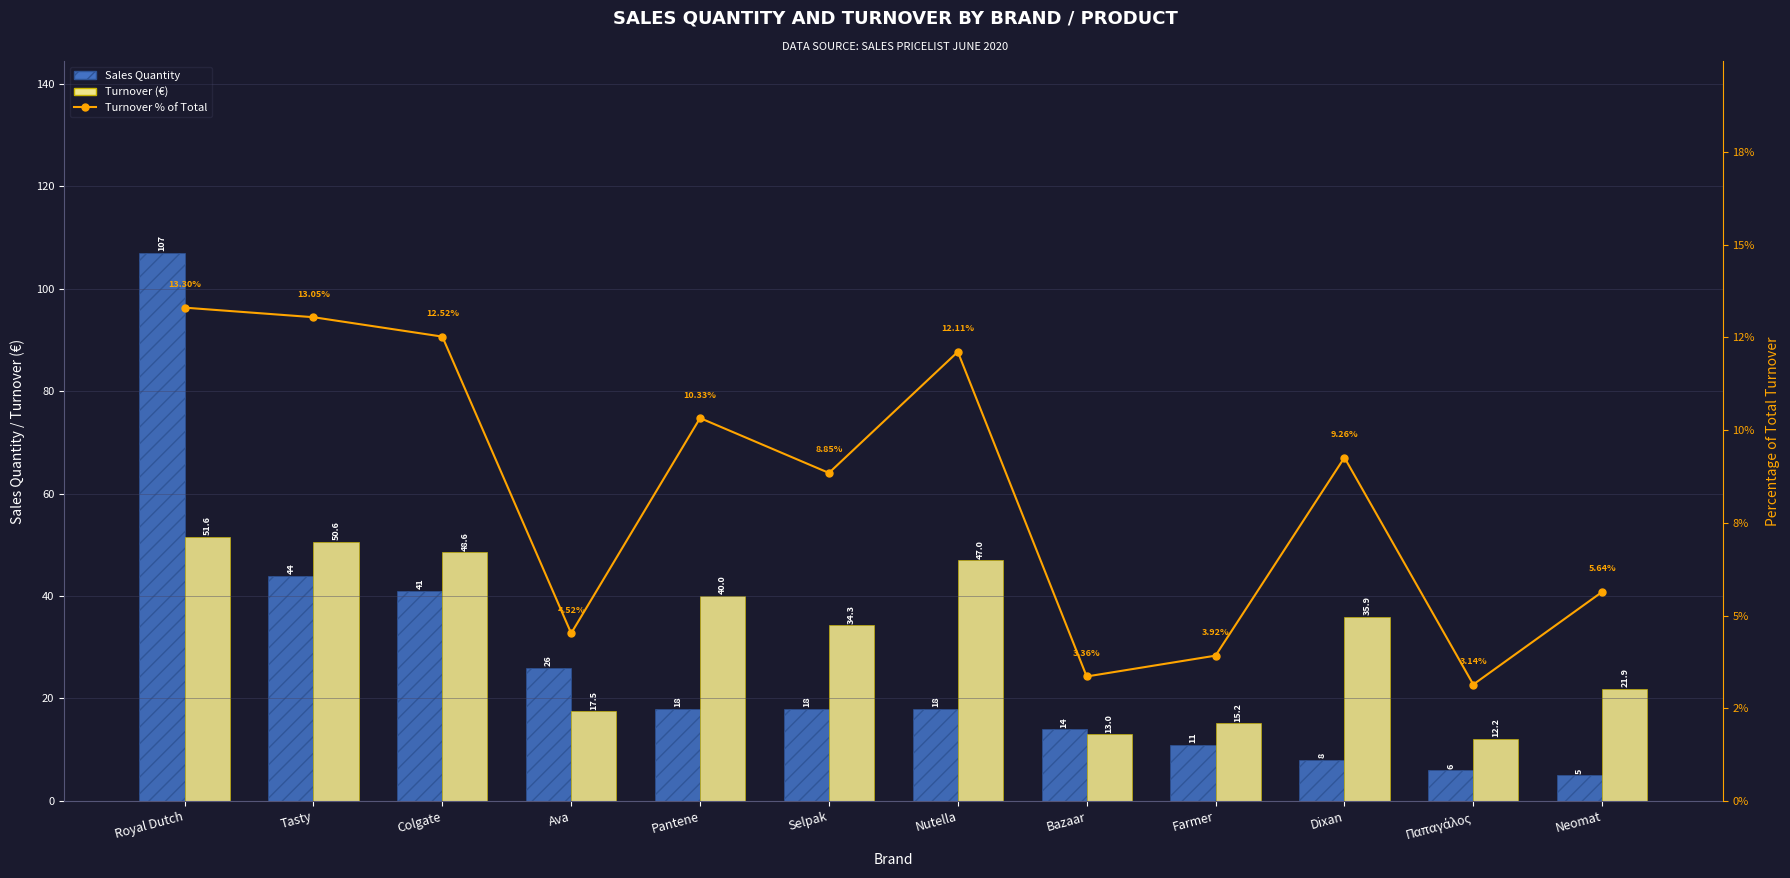

What are all the series names shown in the legend?

Sales Quantity, Turnover (€), Turnover % of Total